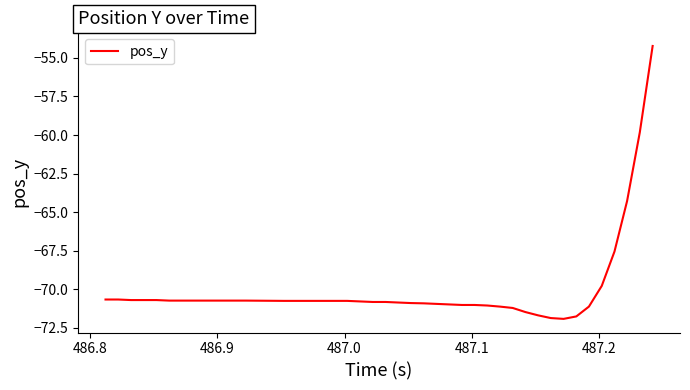

What is the sum of all values?

-2799.8